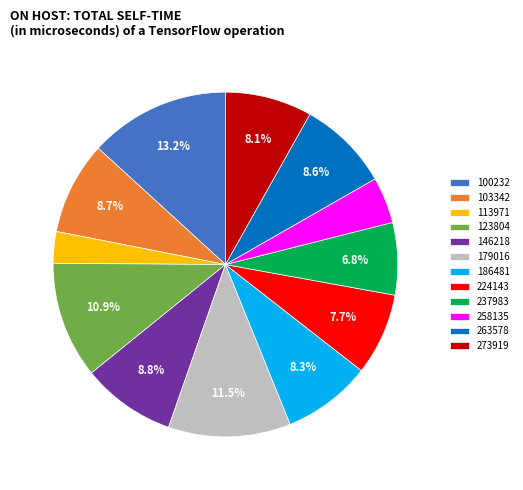

What percentage is the 258135 slice, to the nearest percent?

4%